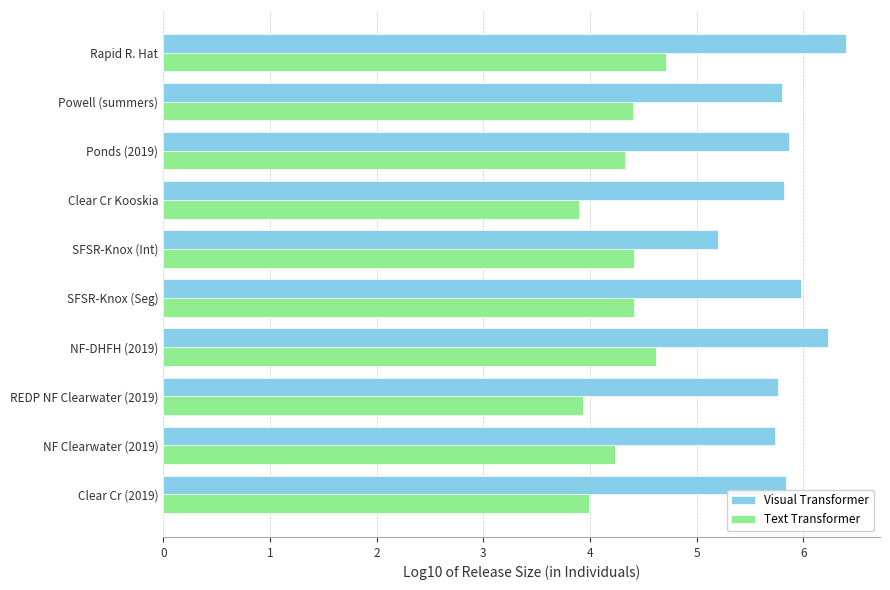

The value of Text Transformer at REDP NF Clearwater (2019) is 2.5. True or false?

False